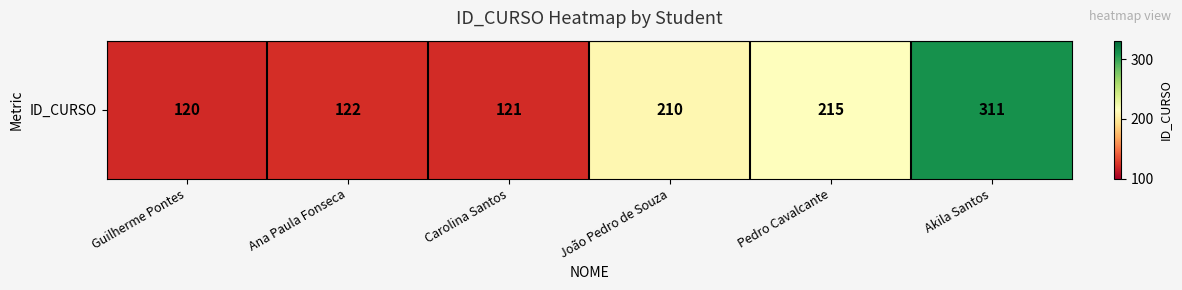

Which has a higher value, João Pedro de Souza or Carolina Santos?

João Pedro de Souza